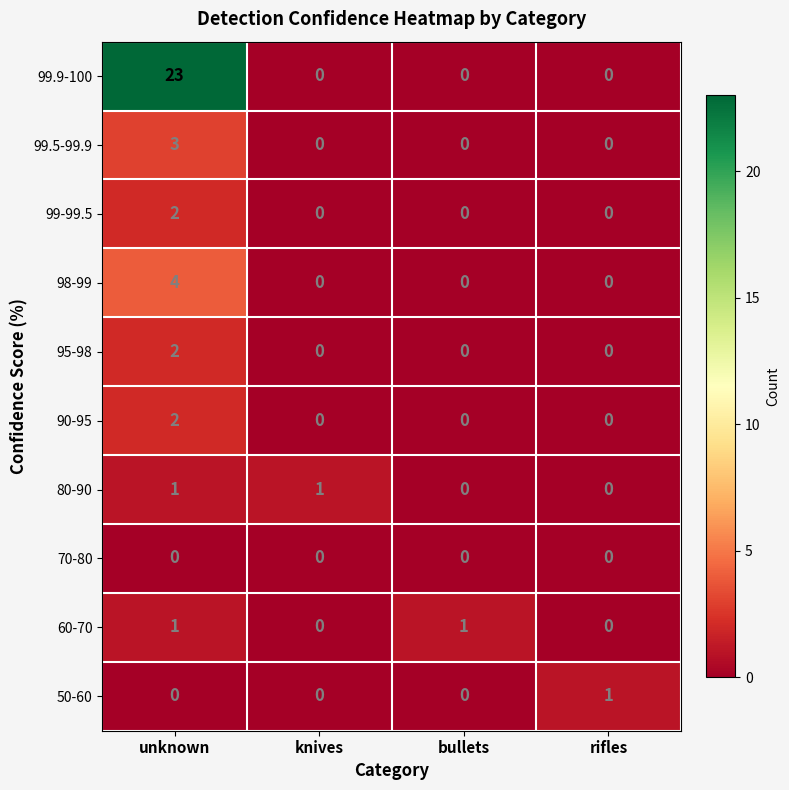

The value of 99.5-99.9 at knives is -1. True or false?

False